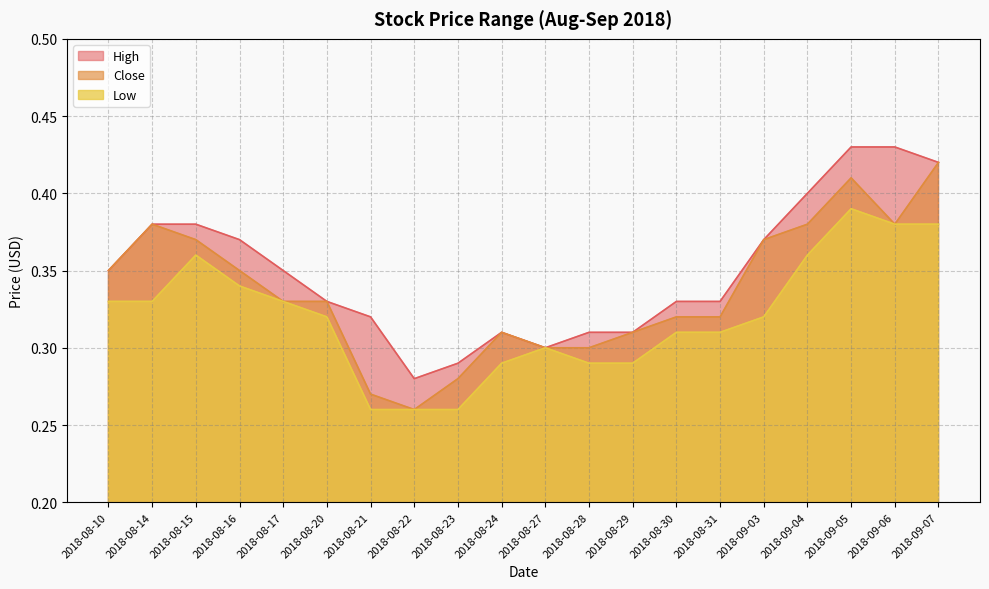

Does the chart have visible grid lines?

Yes